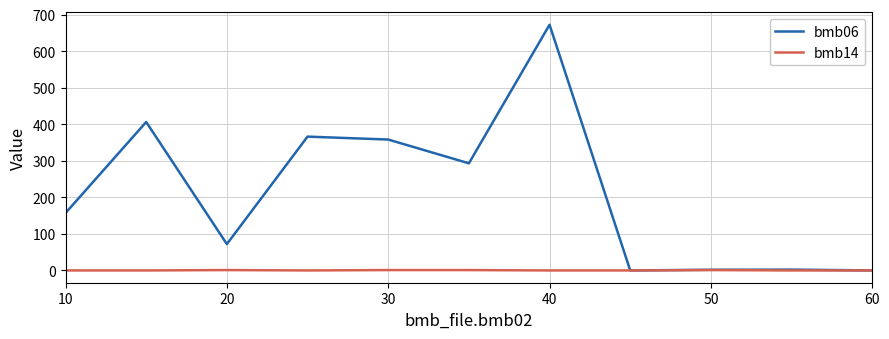

Rank the series by their average value, from lowest to highest.

bmb14, bmb06